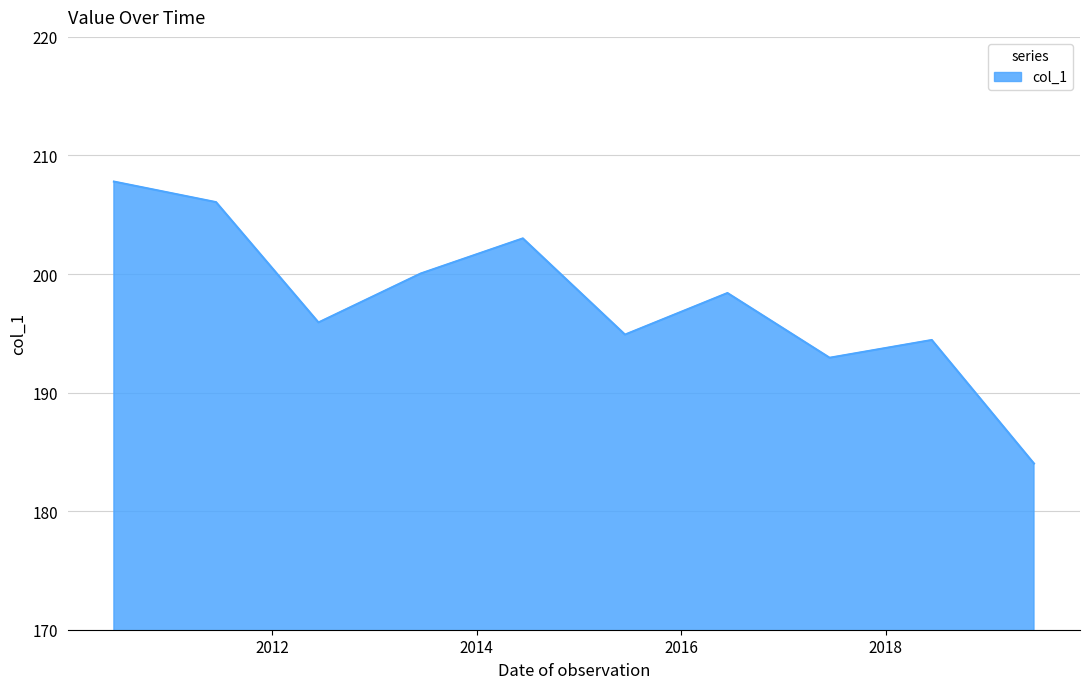

What is the smallest value displayed?

184.0